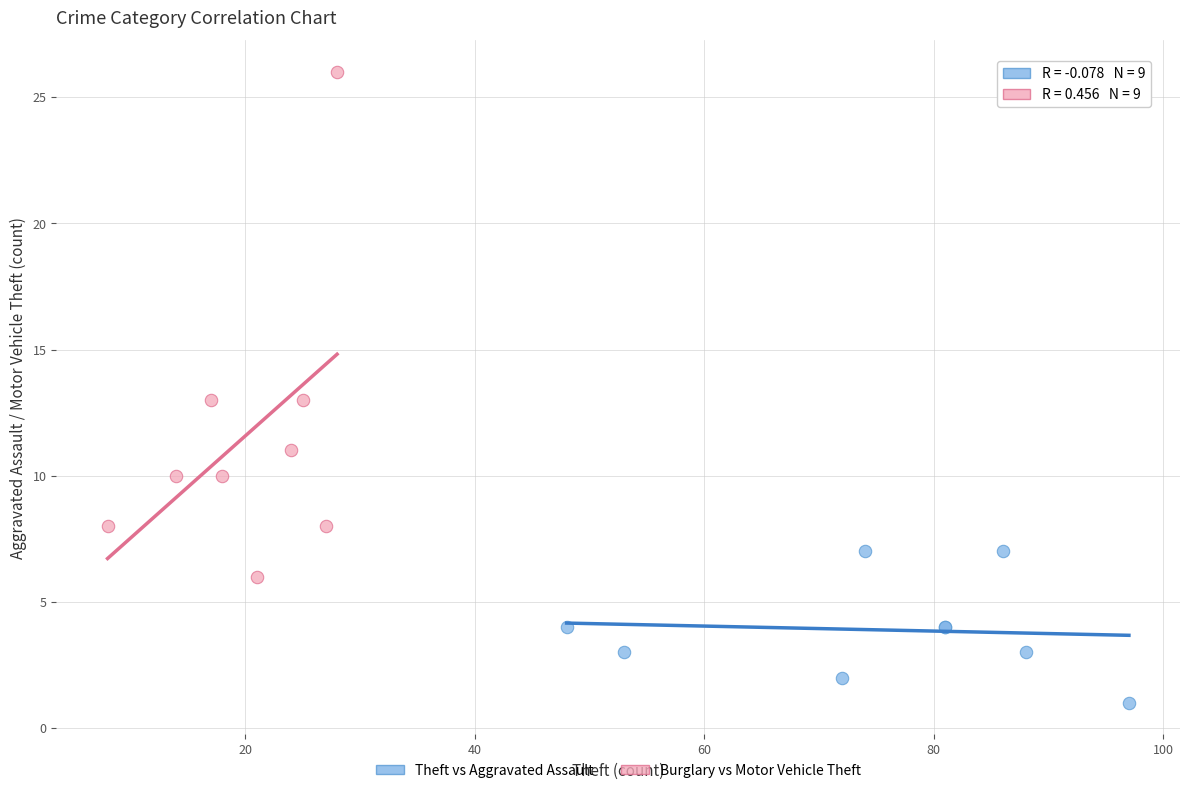

Which series reaches the minimum Y coordinate?

Theft vs Aggravated Assault